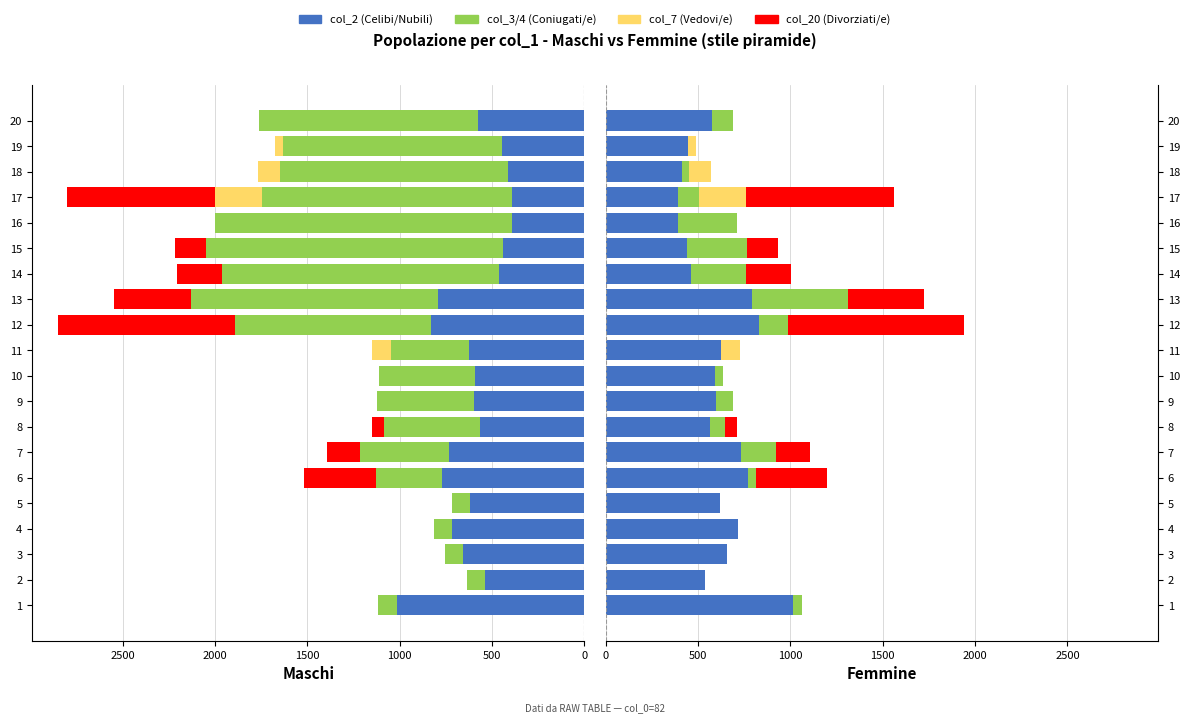

At how many categories does at least one series exceed 40?

20